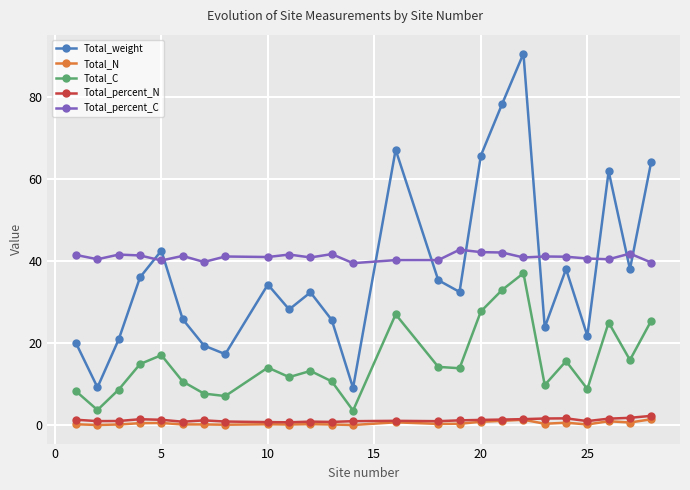

Which series has the largest range (max minus min)?

Total_weight